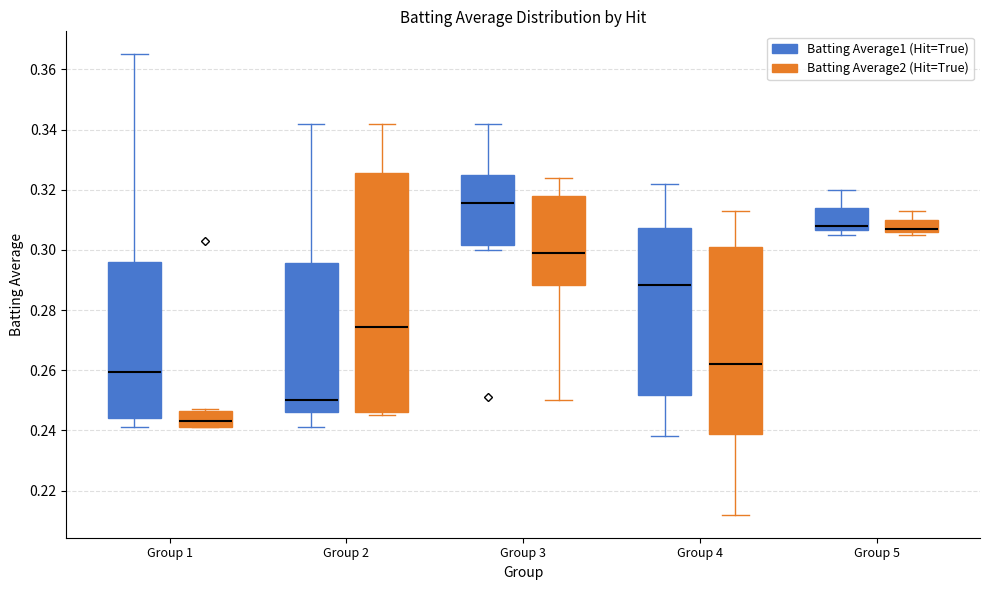

Which box is the tallest, from its lower edge to its upper edge?

Group 2 (Batting Average2 (Hit=True))